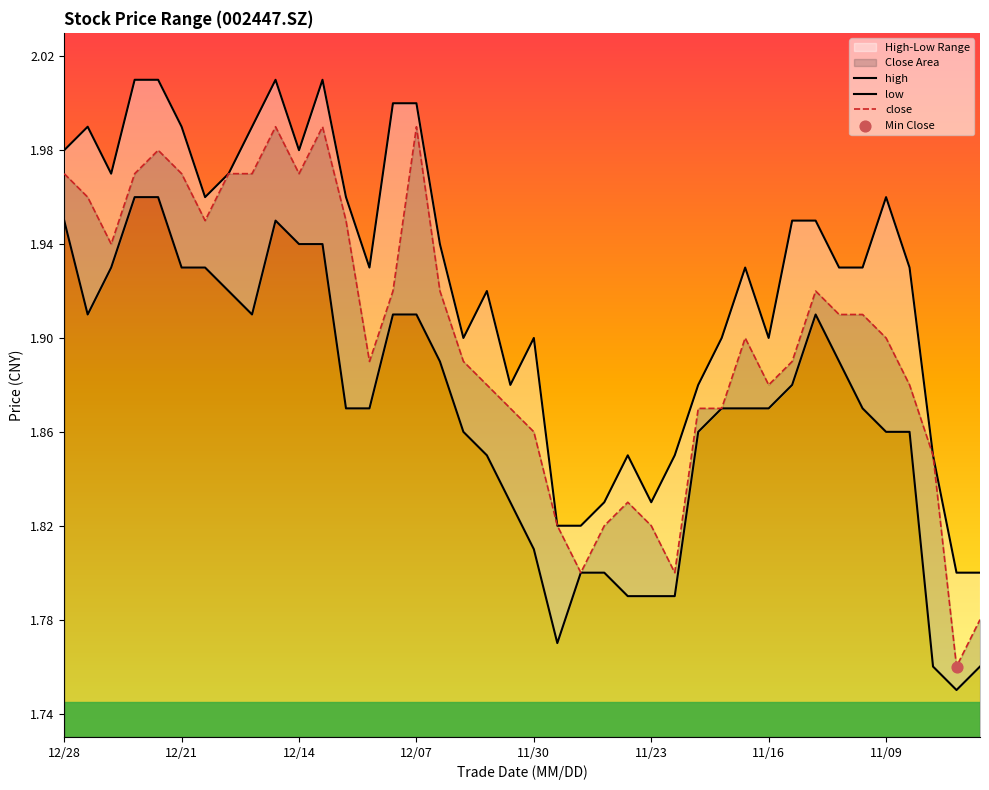

What is the total value across all series at 37?

5.5